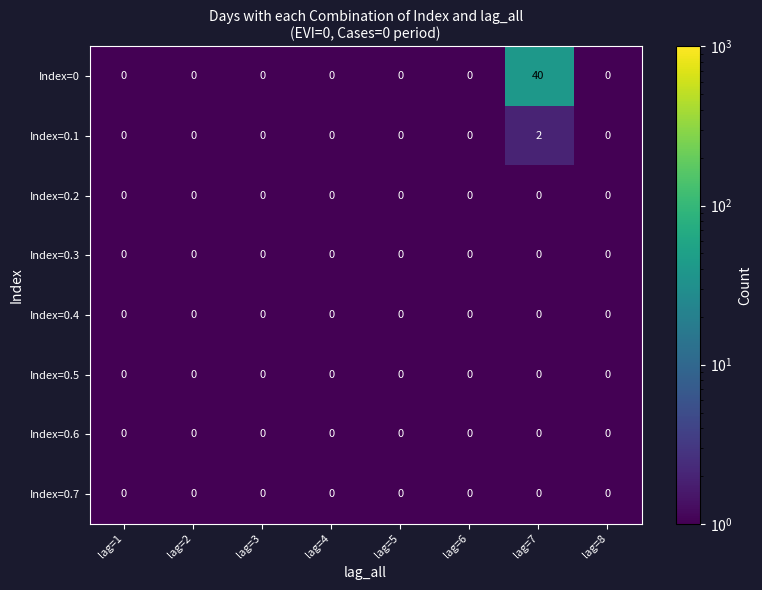

True or false: Index=0.7 has a value of 0 at lag=6.

True